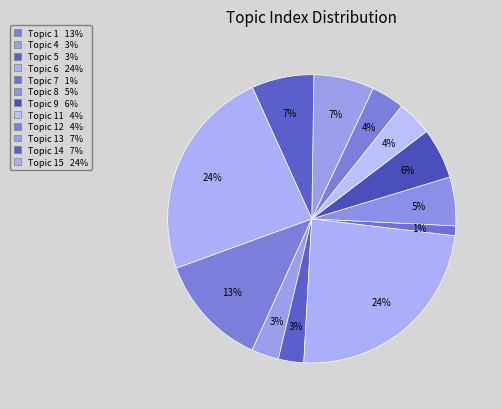

To the nearest percent, what is the average slice percentage?

8%